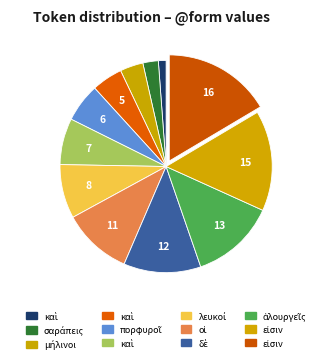

Count the number of slices in the pie.

12